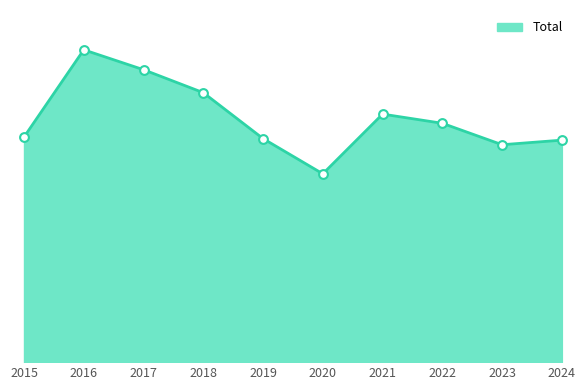

What is the change in value from 2016 to 2019?

-58